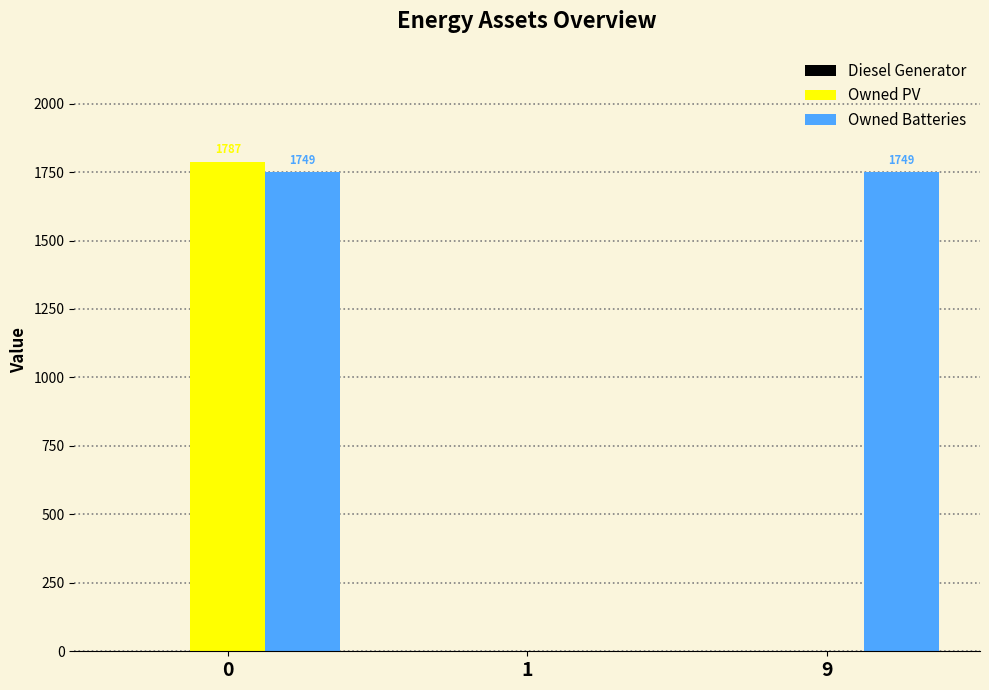

How many data points does each series have?

3